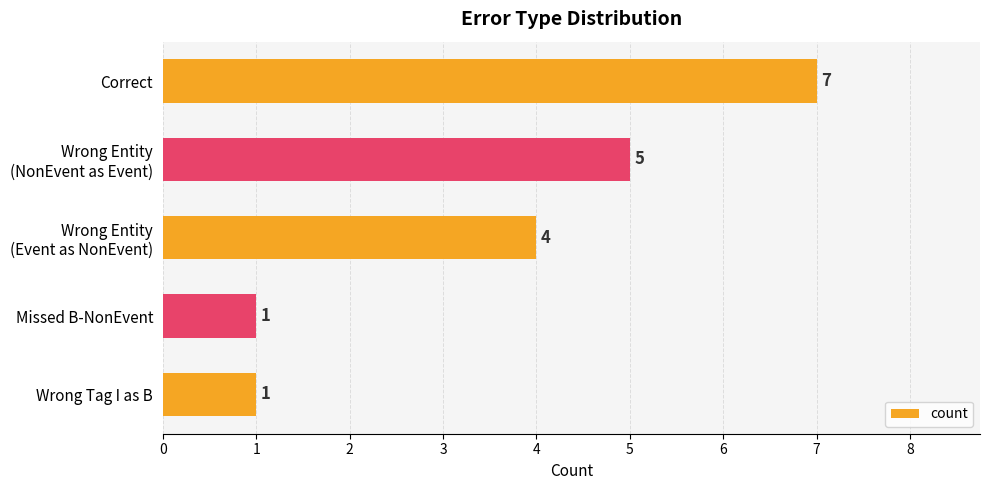

Are the bars horizontal?

Yes